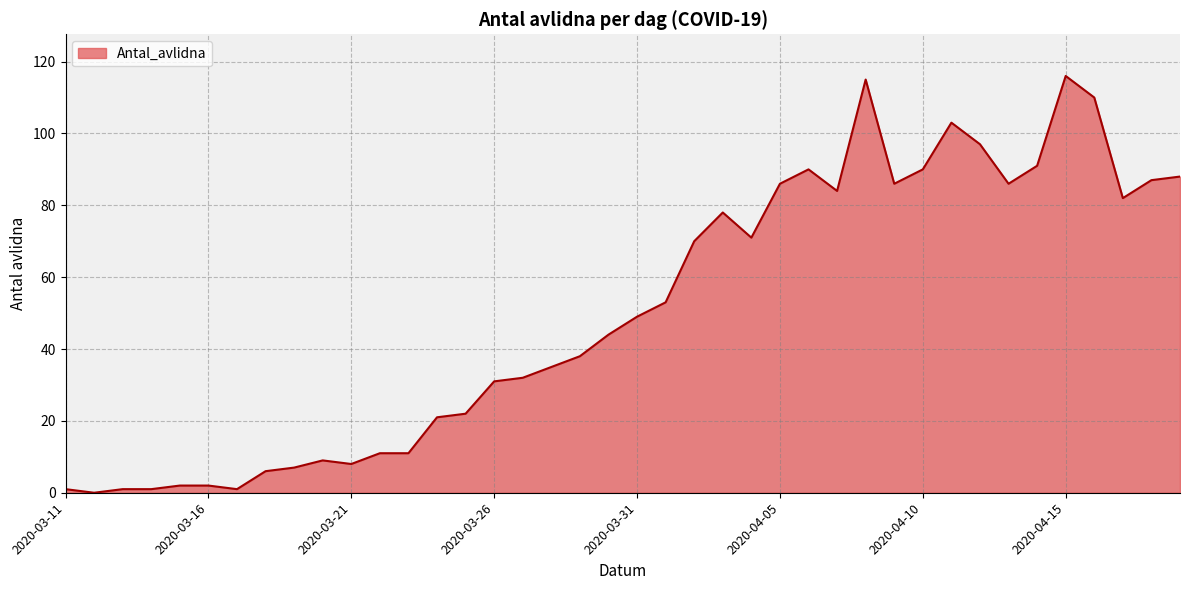

What is the difference between the maximum and minimum values?

116